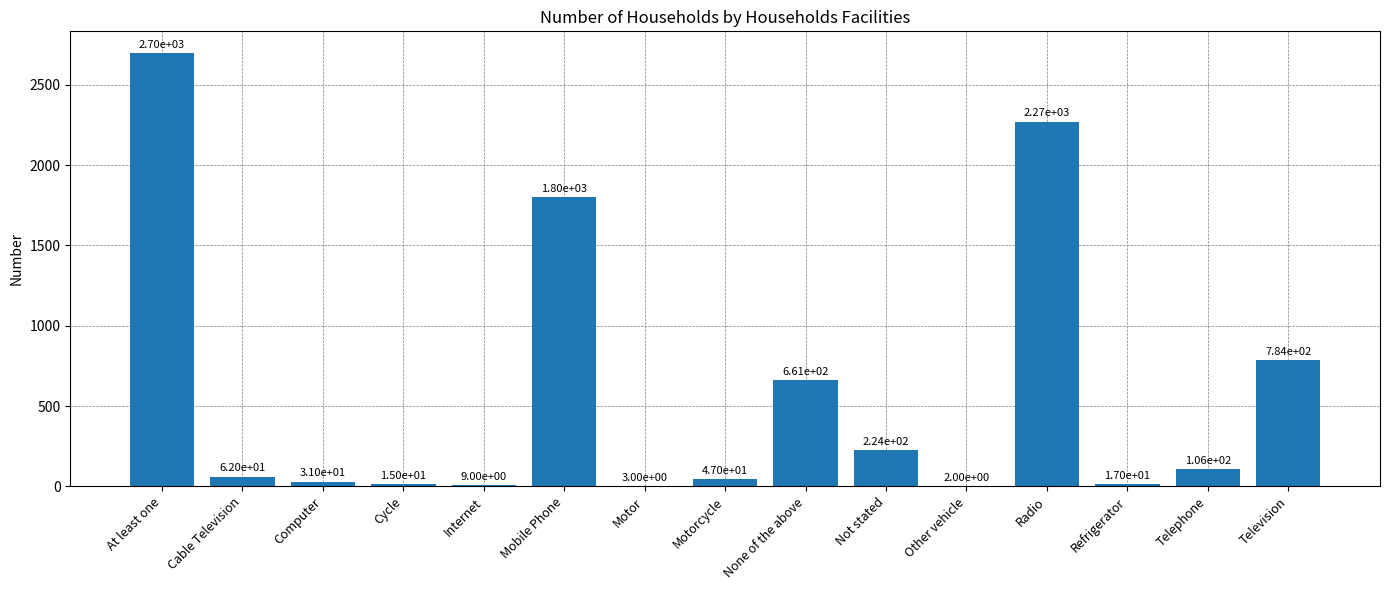

What is the ratio of the value at Radio to the value at Telephone?

21.4